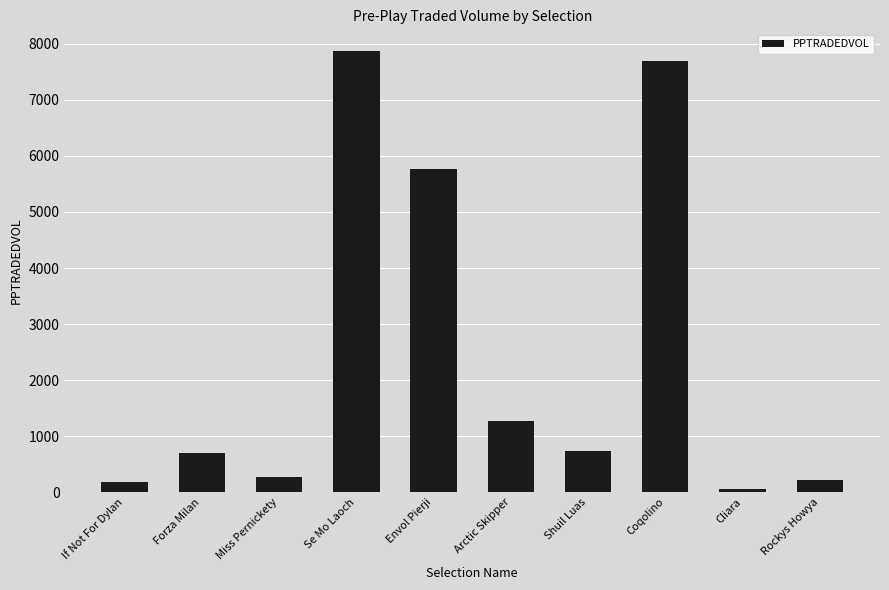

Between Shuil Luas and Rockys Howya, which is larger?

Shuil Luas